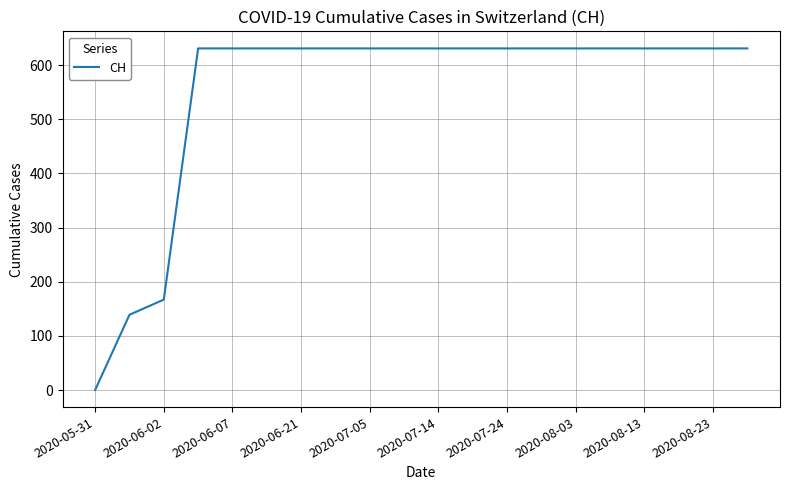

Reading right to left, transcribe all the data shown in this chart.

631	631	631	631	631	631	631	631	631	631	631	631	631	631	631	631	631	167	139	0